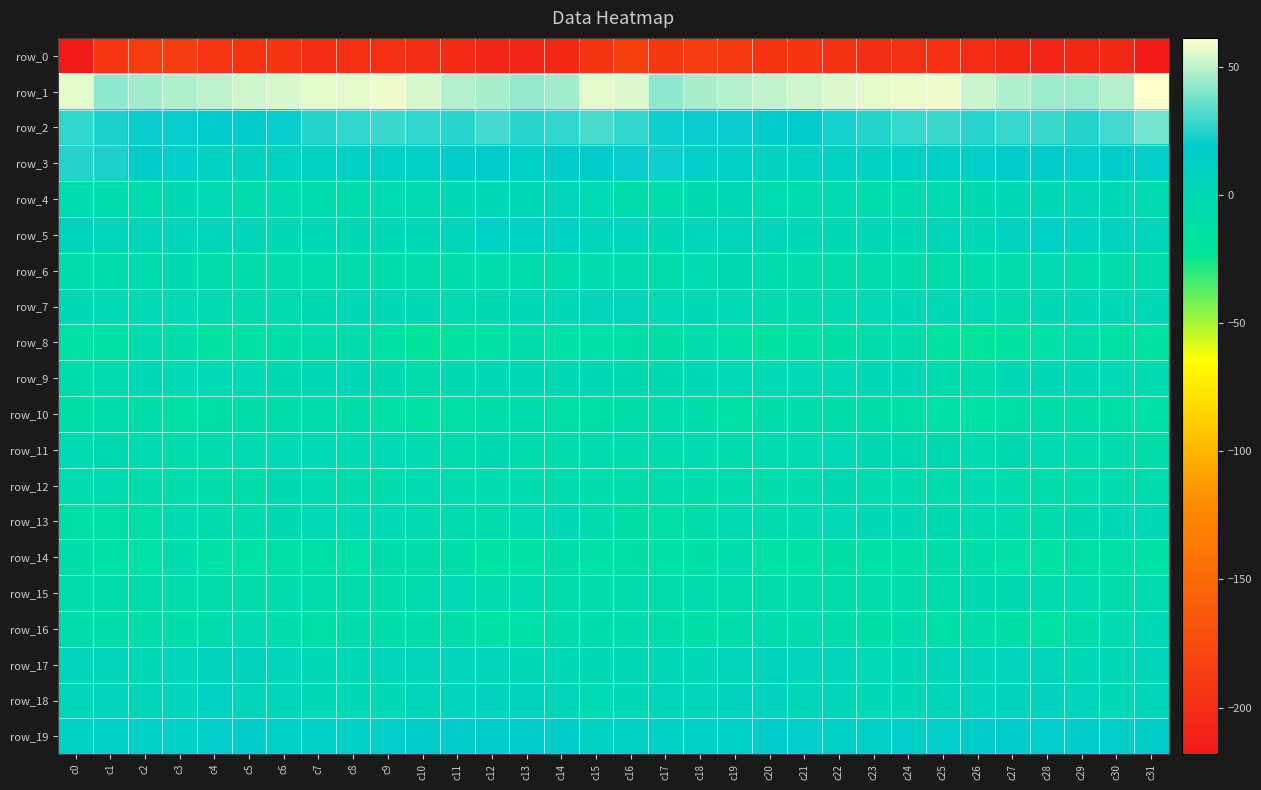

At which label is row_2 closest to 28?

c24